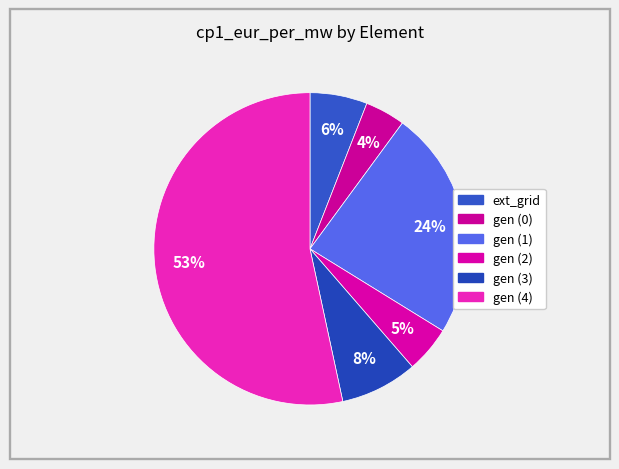

Count the number of slices in the pie.

6